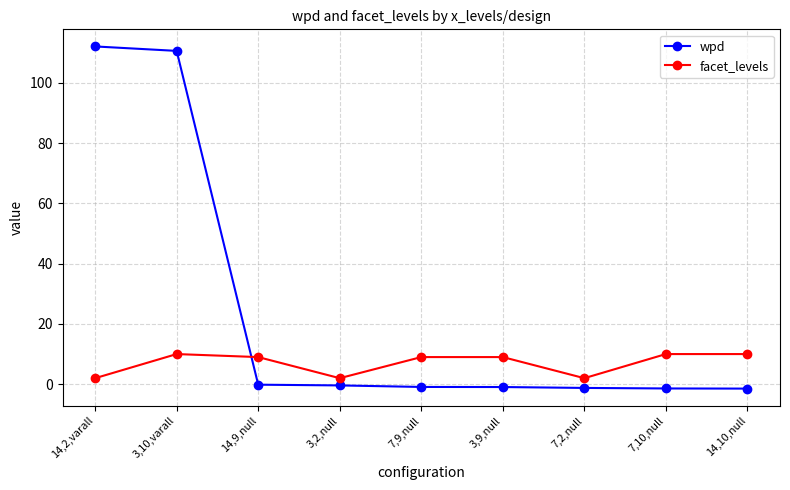

What is the difference between the facet_levels values at 3,10,varall and 7,9,null?

1.0